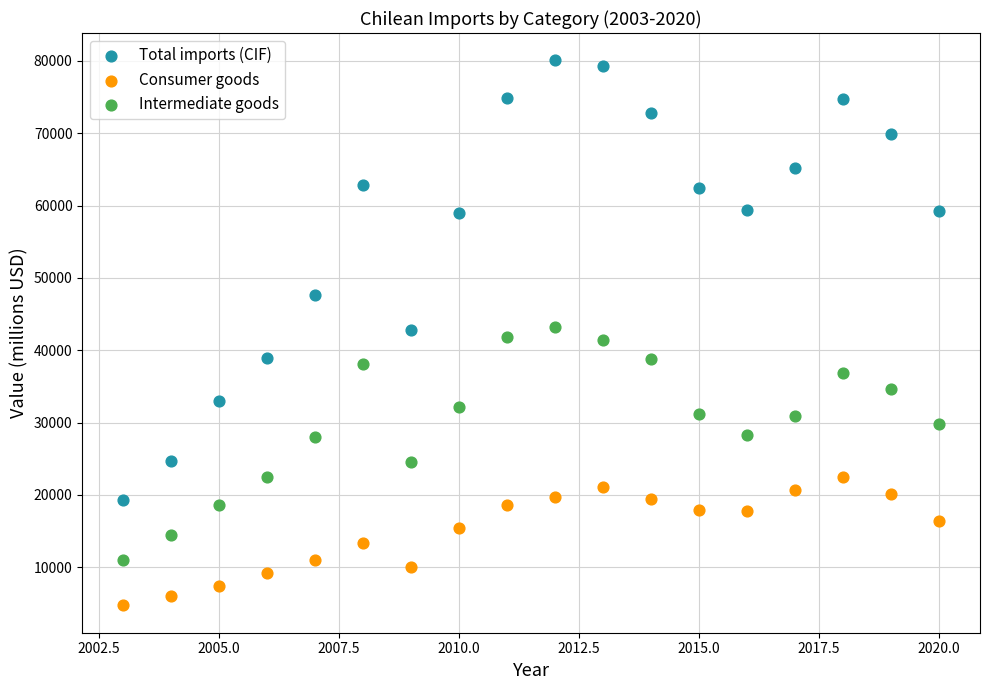

Which series reaches the maximum Y coordinate?

Total imports (CIF)